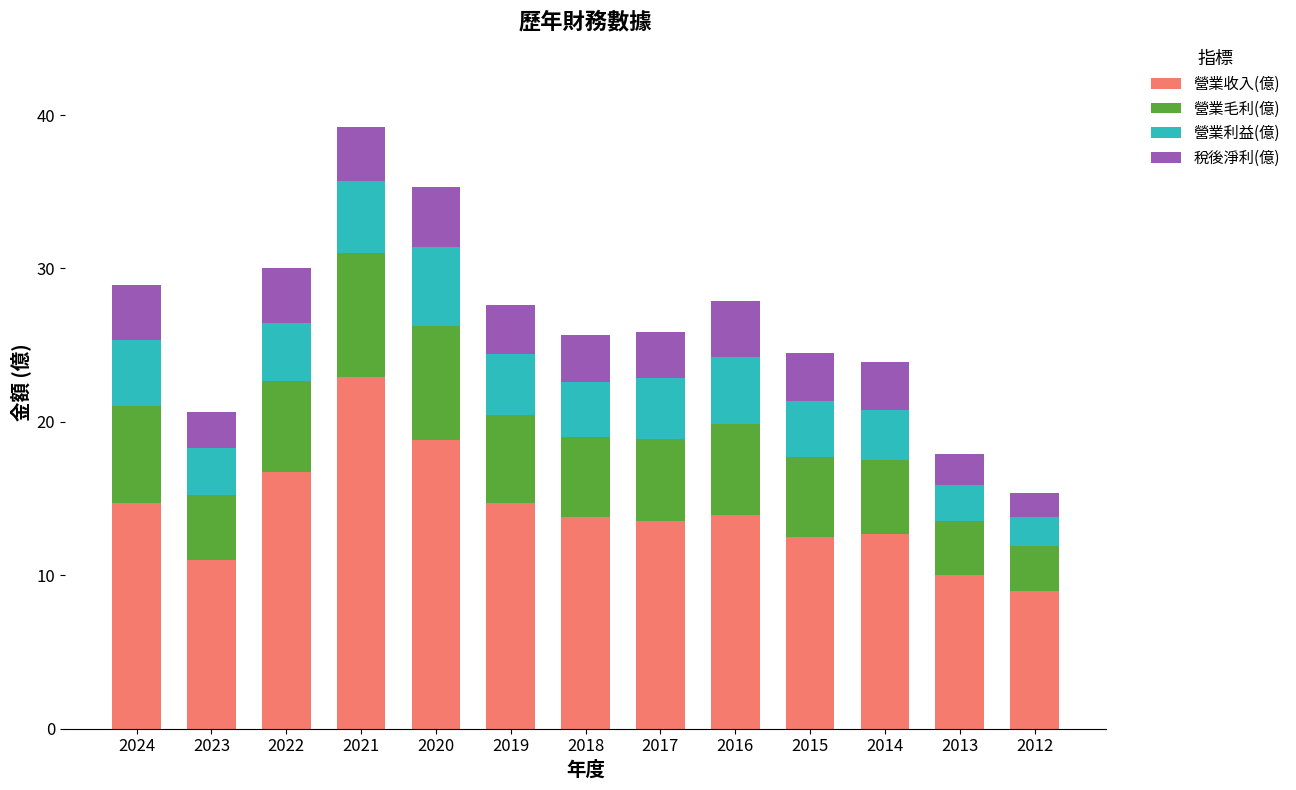

What is the total value across all series at 2017?

25.9